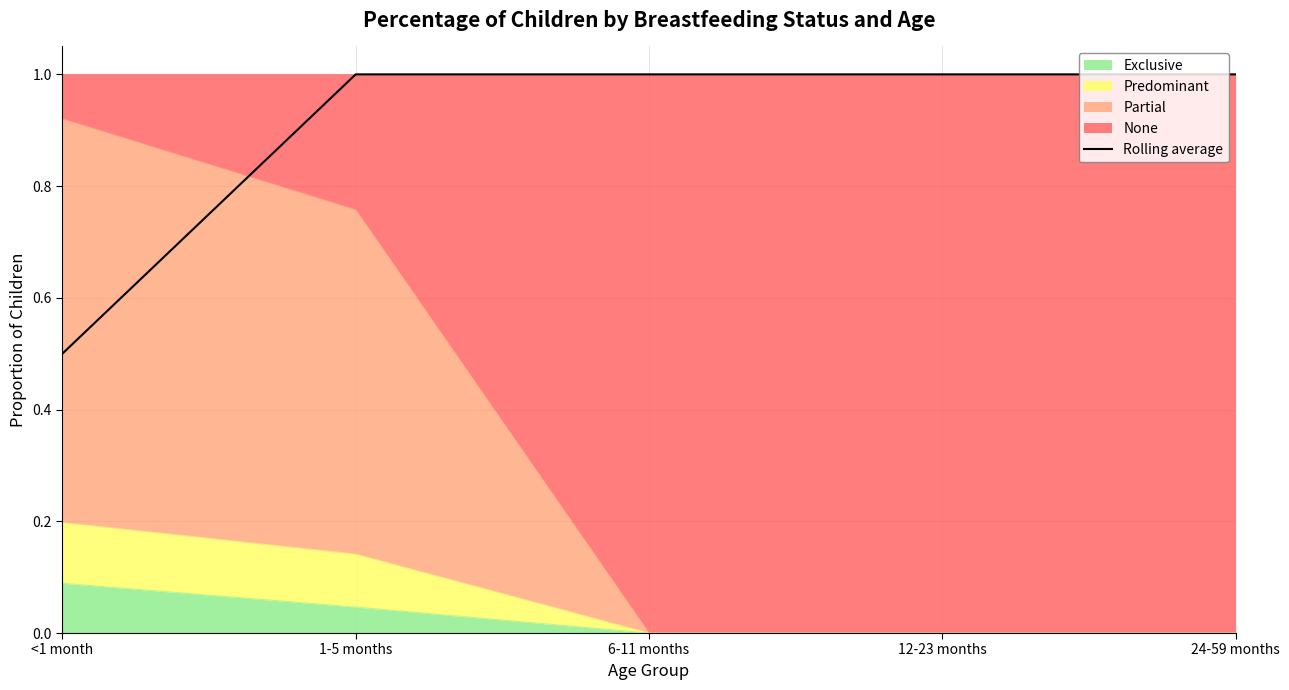

What is the value of the 3rd point from the left?

1.0